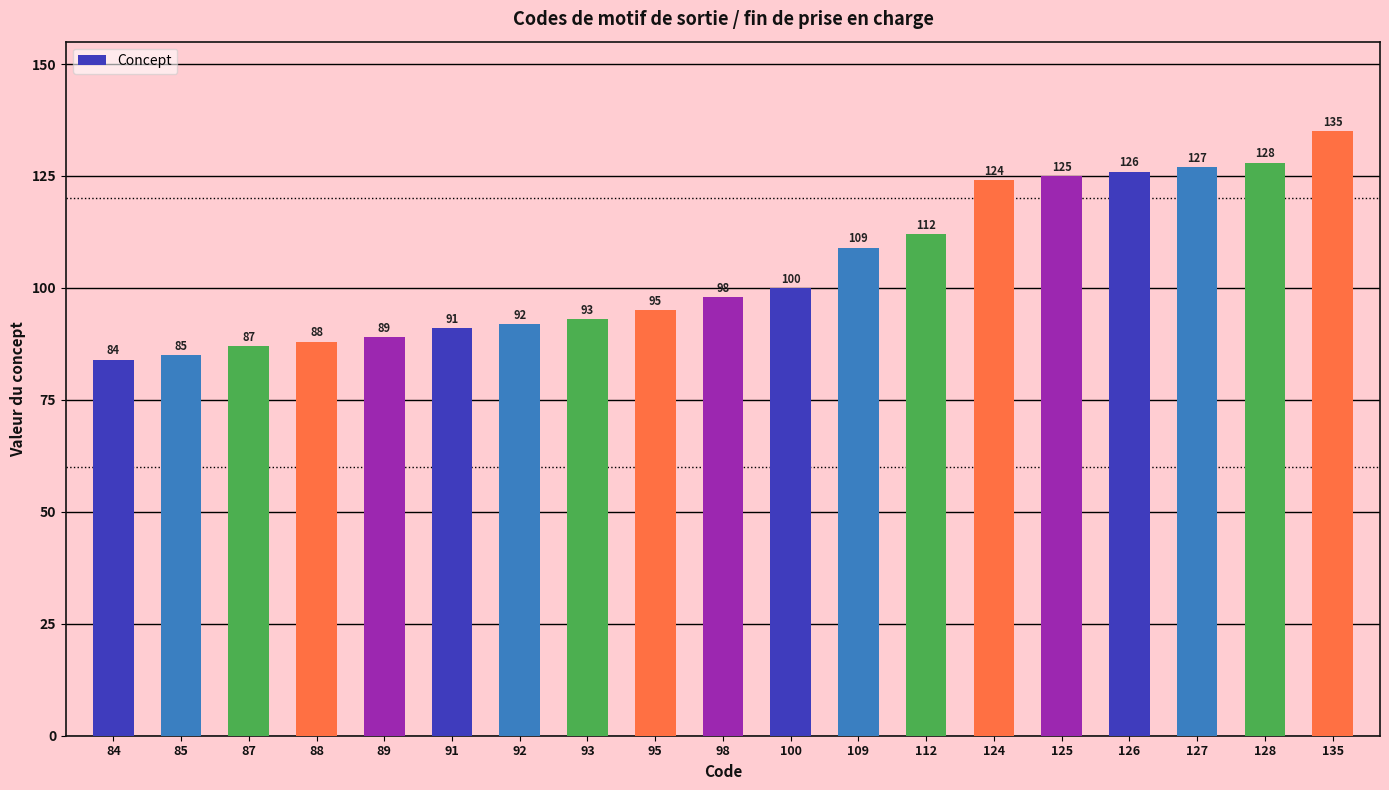

Which label corresponds to the largest value in the chart?

135